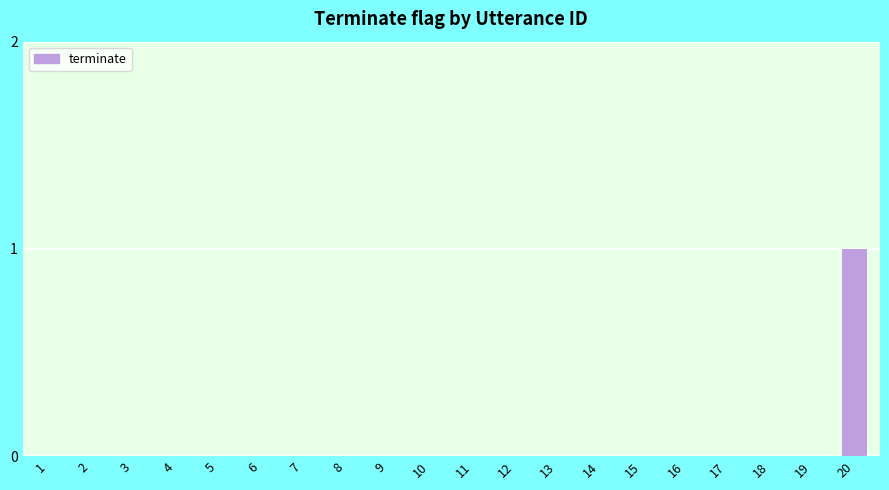

Which category has the highest value across all series?

20